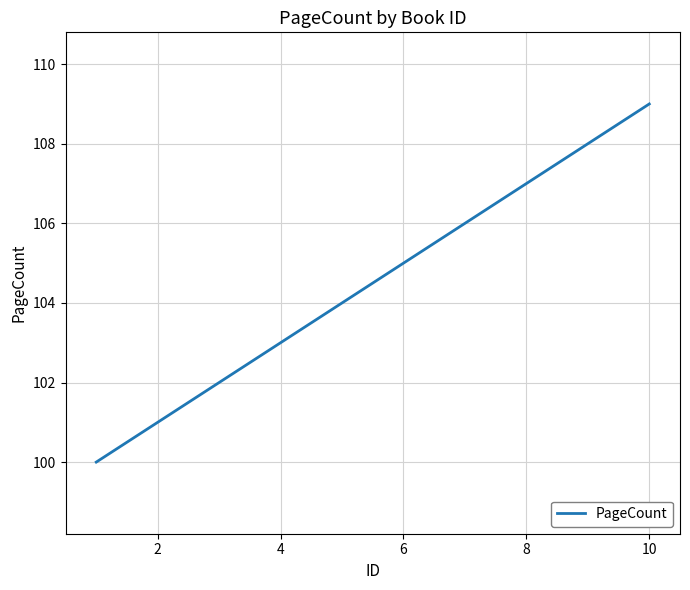

Count the number of categories in the chart.

10